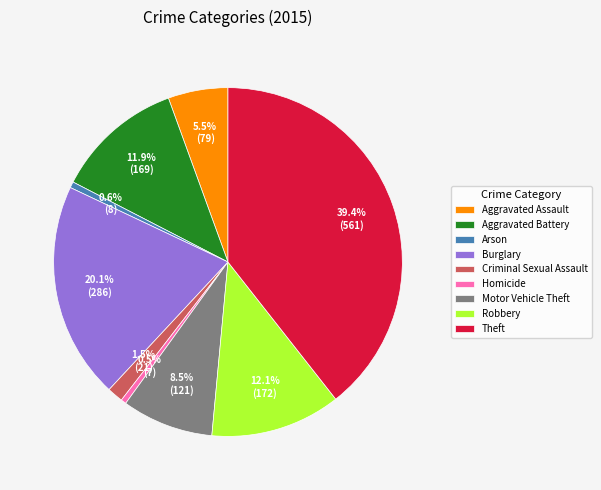

Approximately how many times larger is the value at Arson compared to Criminal Sexual Assault?

0.4